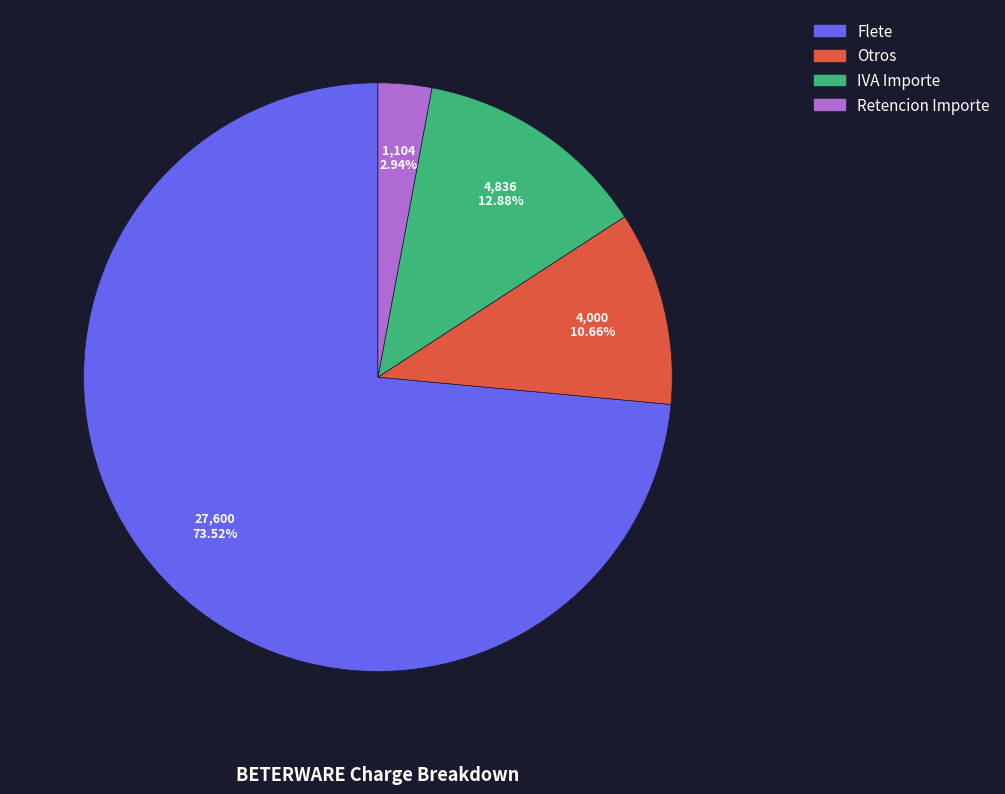

Combined, do Otros and Retencion Importe account for over 50%?

No